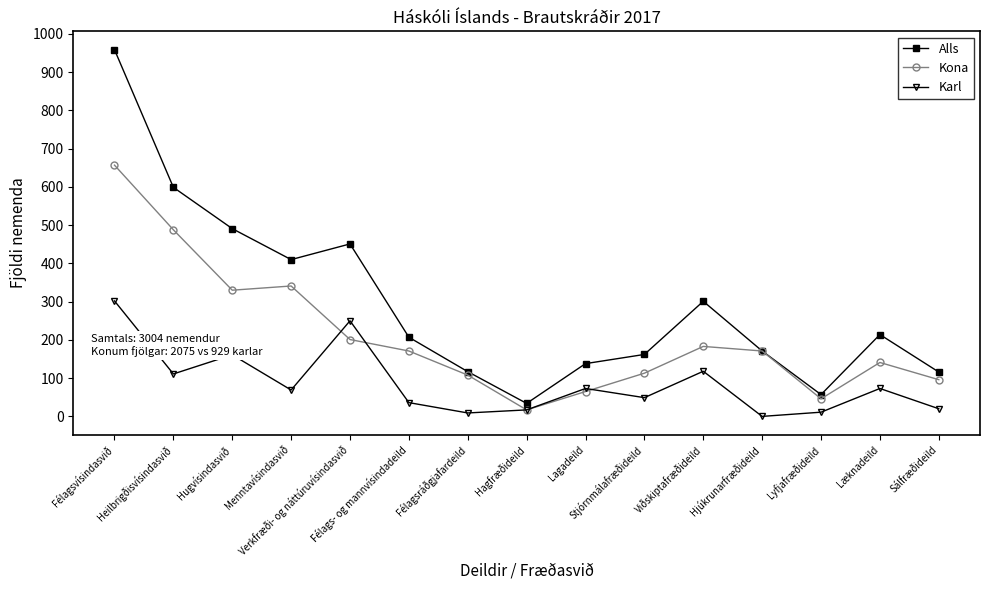

Which label corresponds to the smallest value in the chart?

Hjúkrunarfræðideild